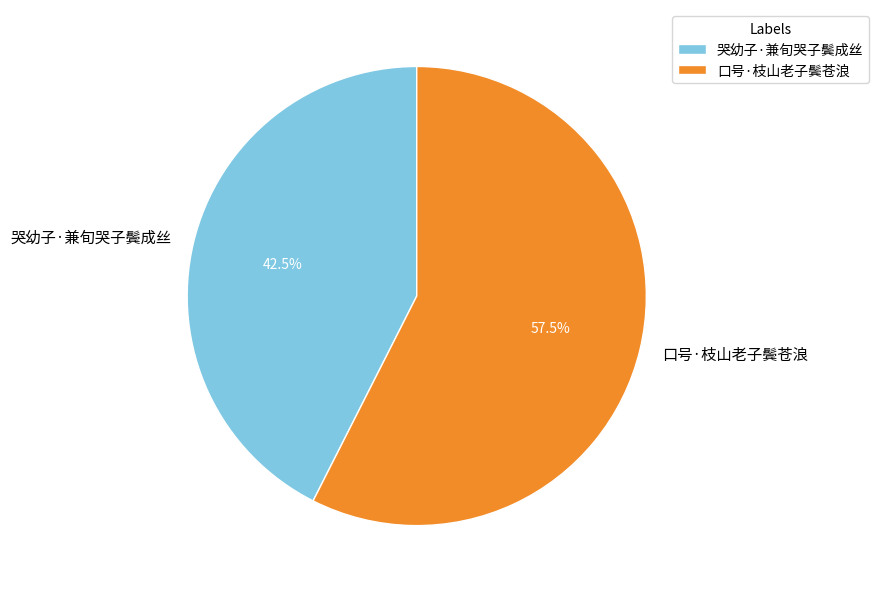

Which category has the biggest portion of the pie?

口号·枝山老子鬓苍浪